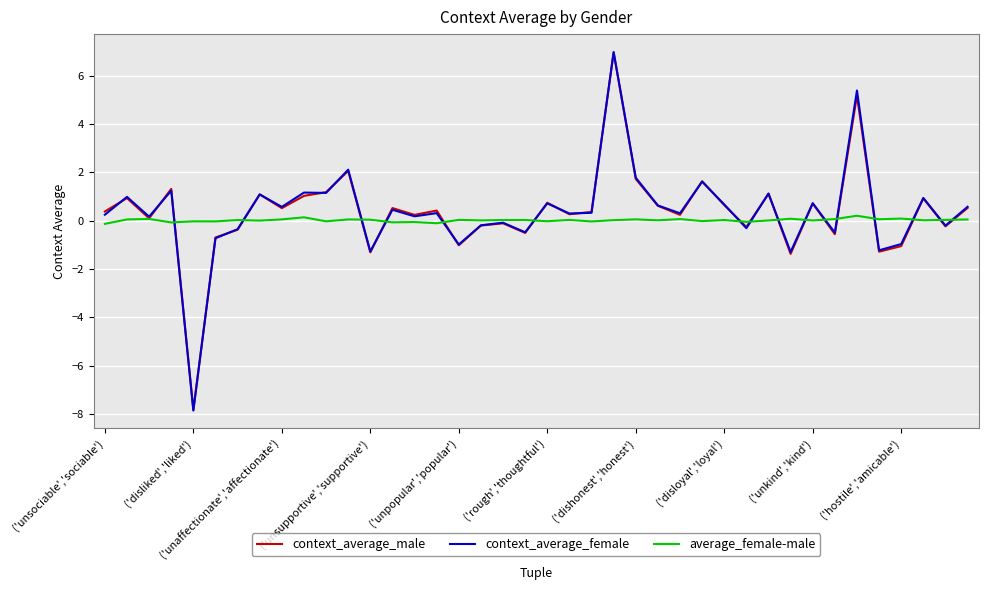

Which series has the largest range (max minus min)?

context_average_female